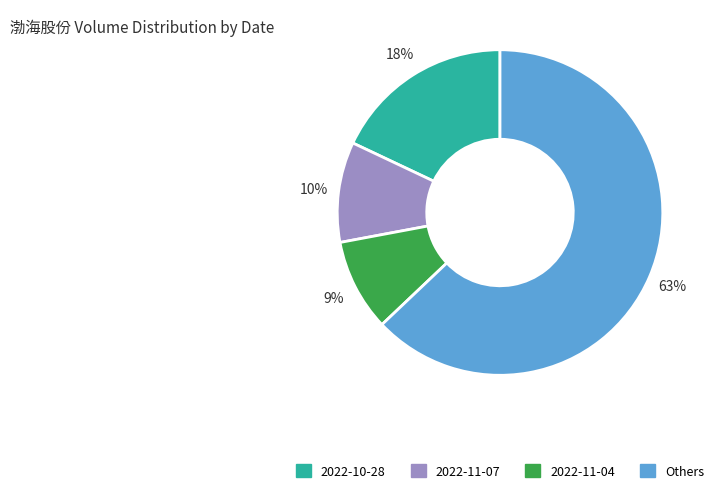

How many segments does this pie chart have?

4